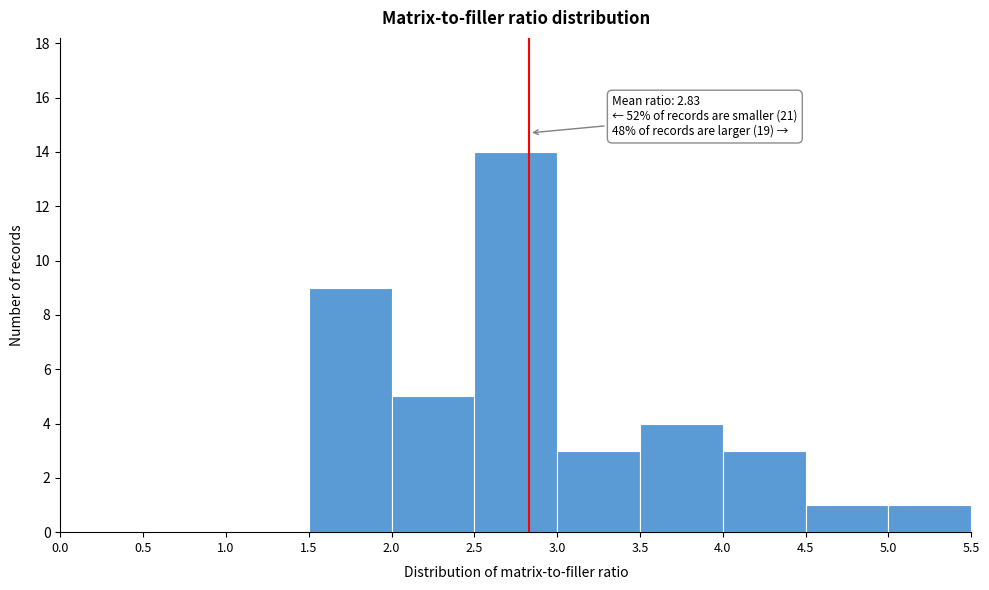

Which range on the x-axis has the tallest bar?

2.5 to 3.0